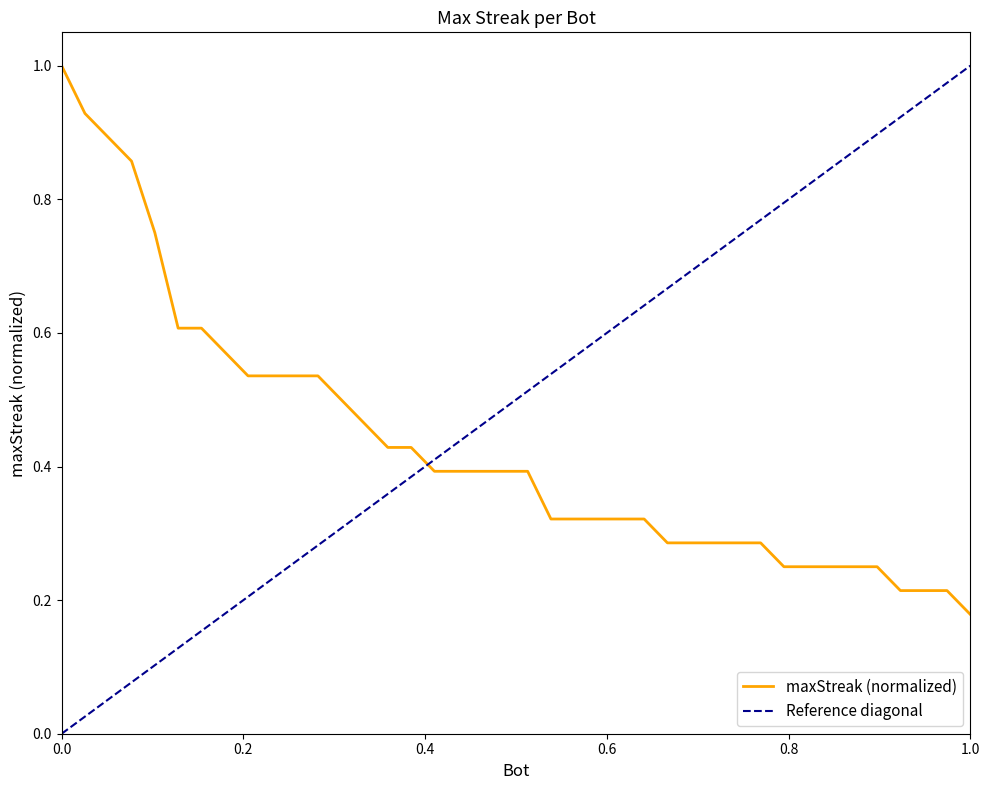

At which label is maxStreak (normalized) closest to 0?

1.0